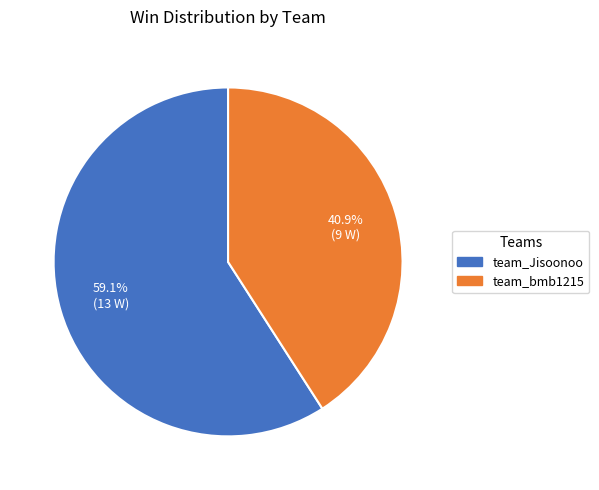

To the nearest percent, what is the difference between the team_bmb1215 and team_Jisoonoo slice percentages?

18%